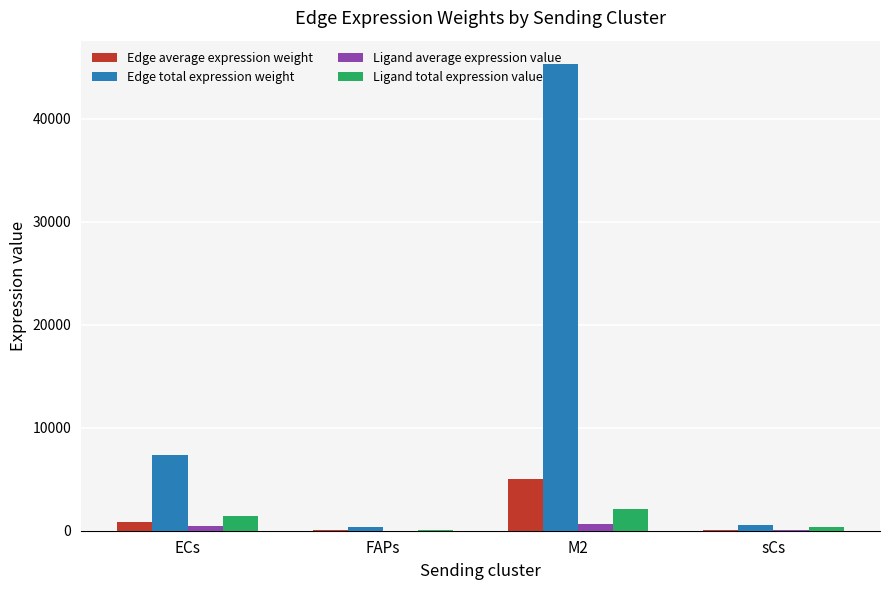

True or false: Ligand total expression value has a value of 1391.2 at ECs.

True